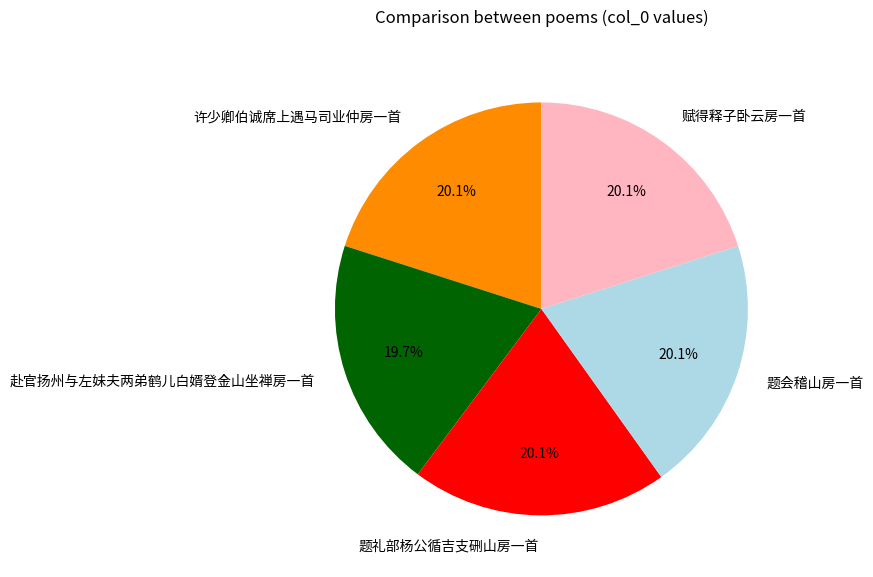

To the nearest percent, what percentage of the pie is 赴官扬州与左妹夫两弟鹤儿白婿登金山坐禅房一首?

20%